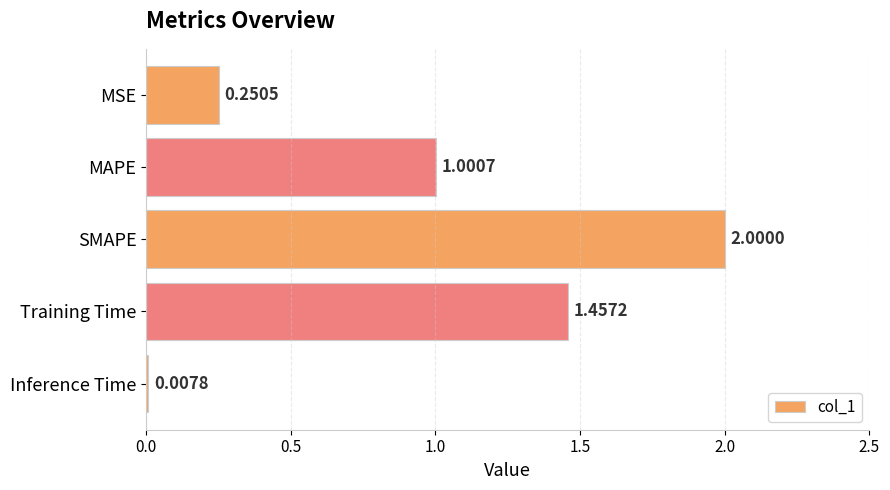

List the labels in order of value, largest first.

SMAPE, Training Time, MAPE, MSE, Inference Time